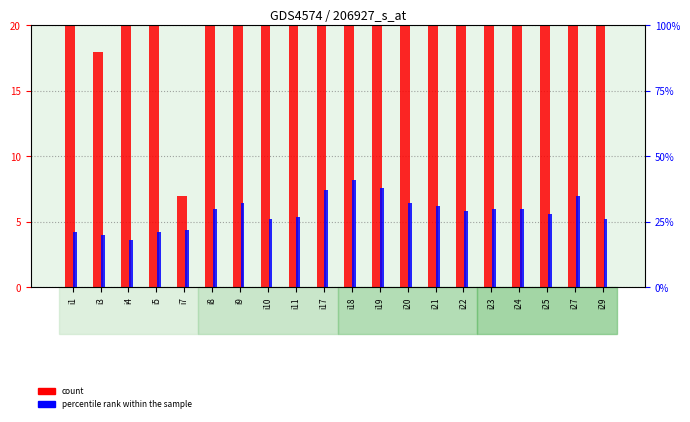

Which series has the widest spread of values?

count